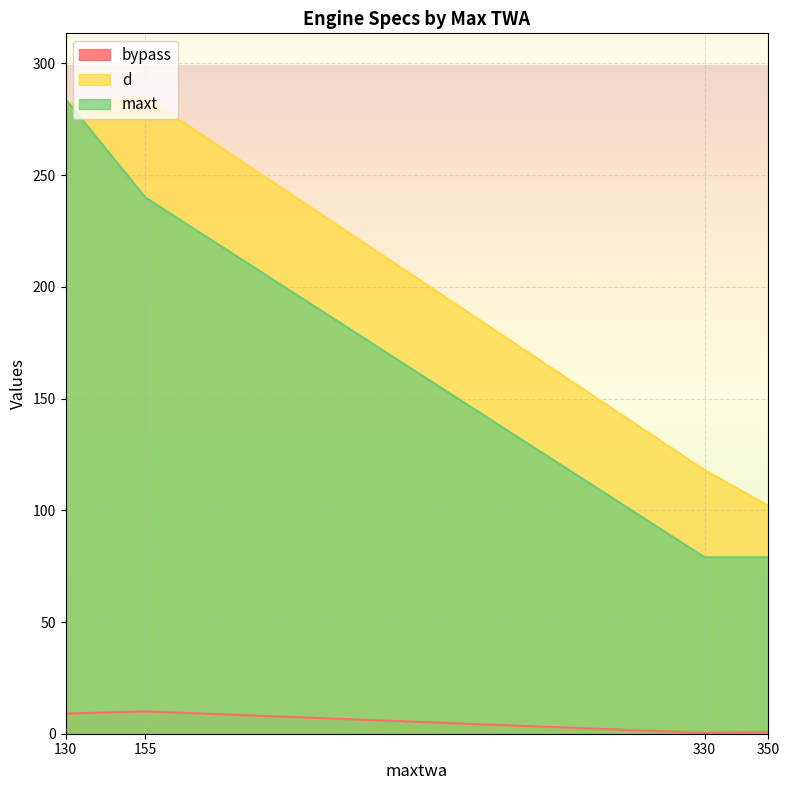

The value of maxt at 130 is 197.1. True or false?

False